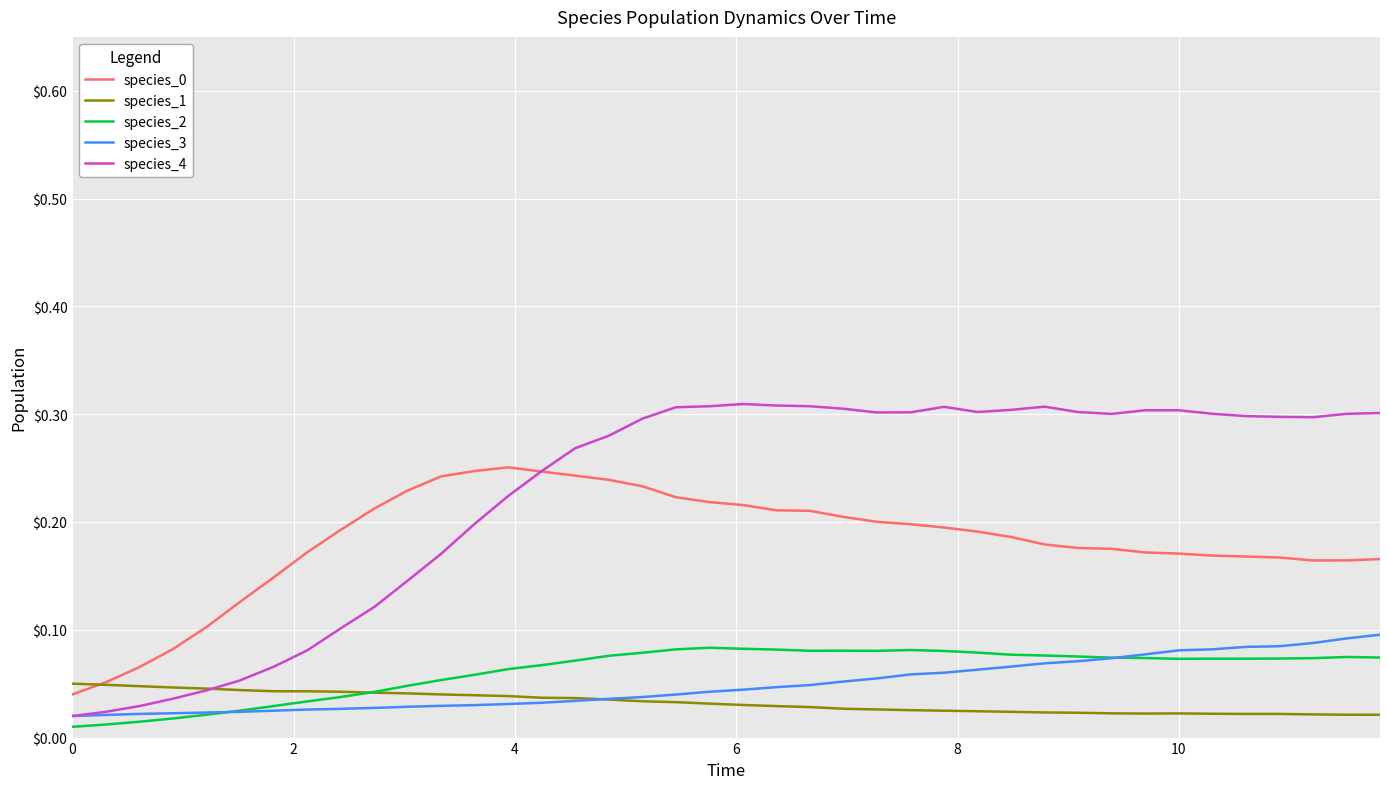

Count the number of categories in the chart.

40